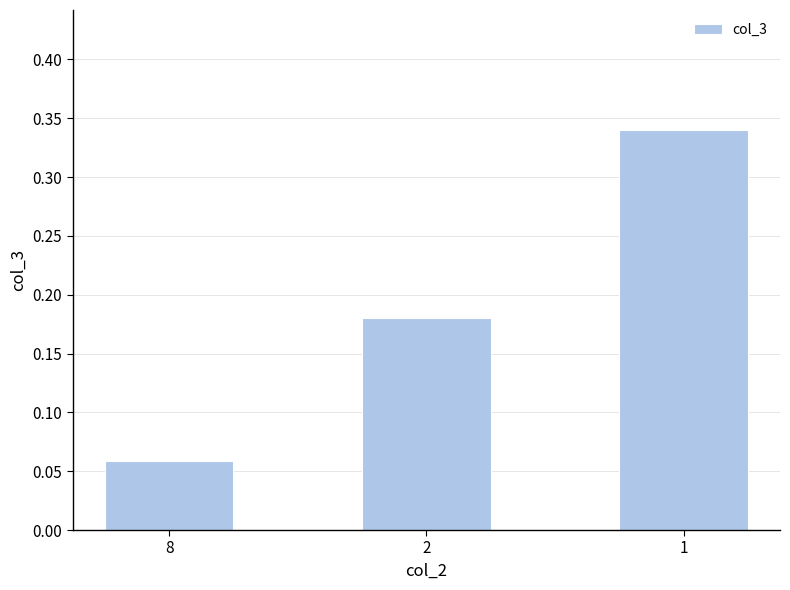

At which category does the chart reach its minimum across all series?

8